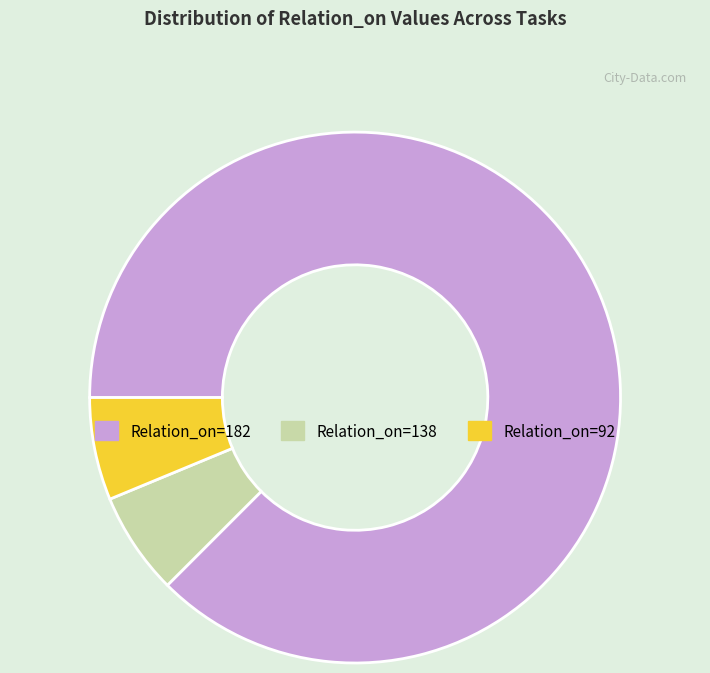

How many segments does this pie chart have?

3